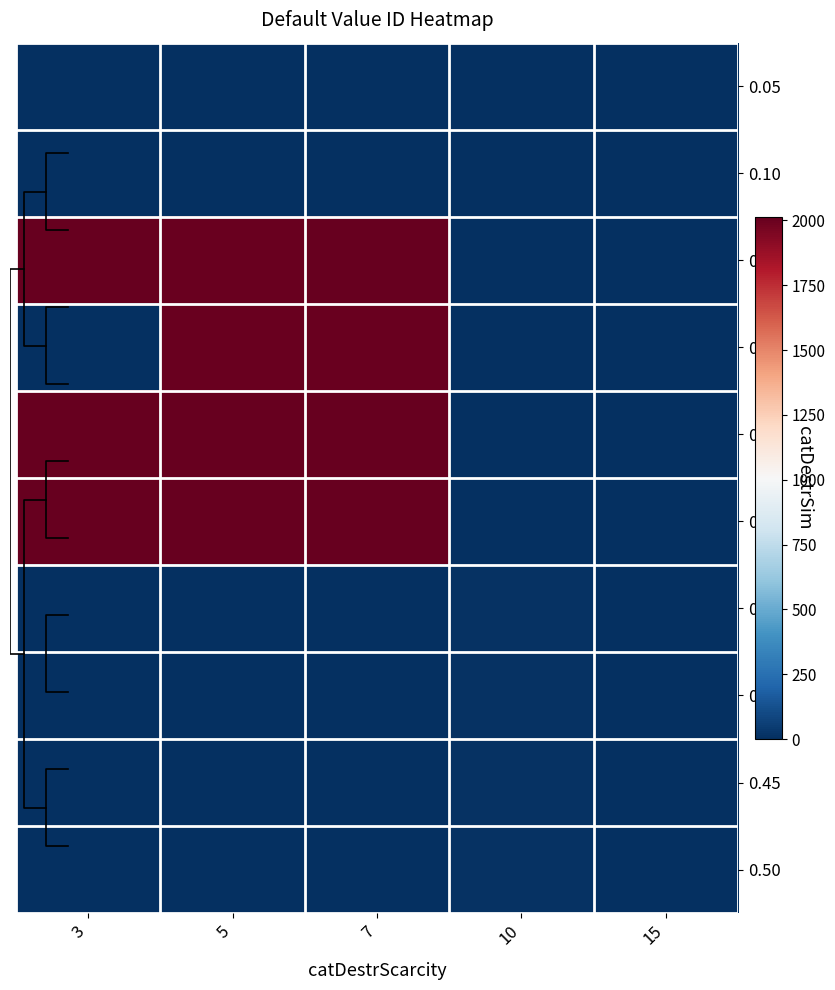

List the labels in order of 0.10 value, largest first.

10, 3, 5, 15, 7